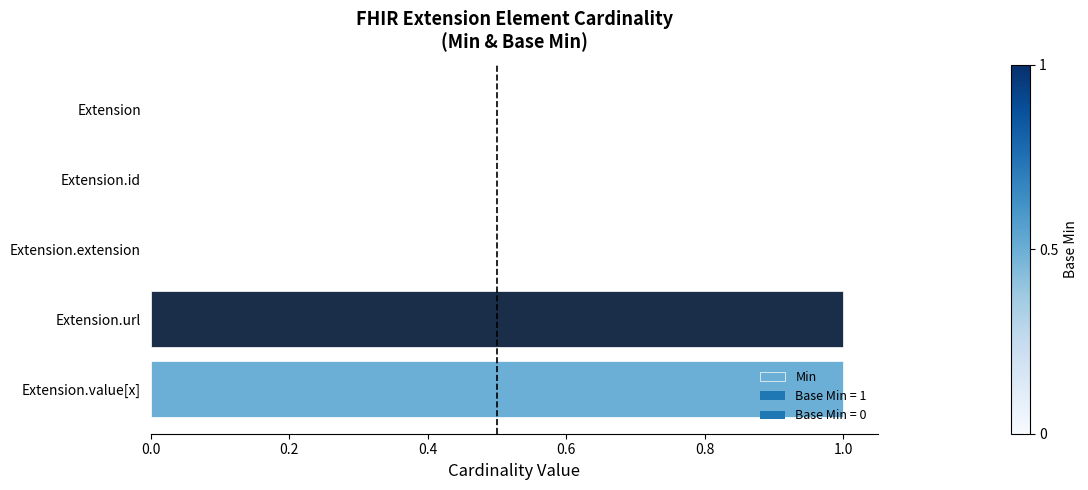

The value at Extension.id is 0. True or false?

True